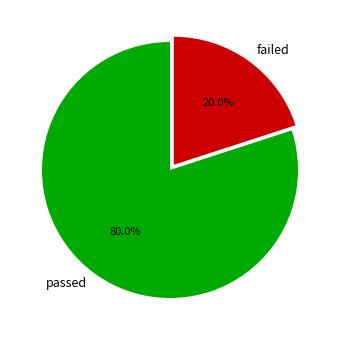

Which slice is the largest?

passed